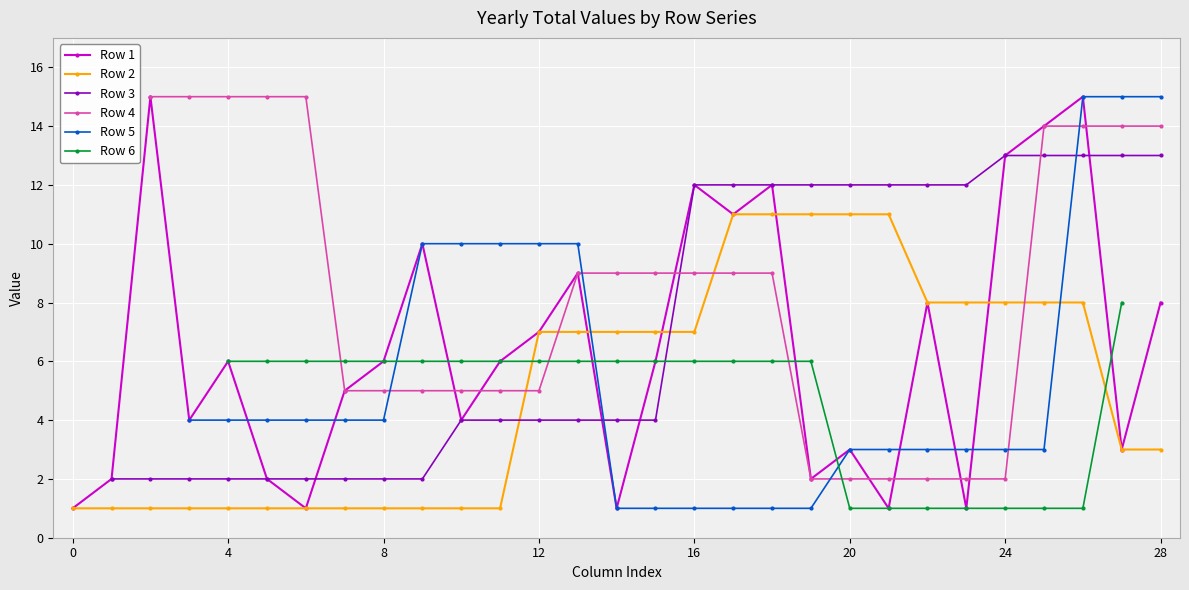

The value of Row 2 at 24 is 11. True or false?

False